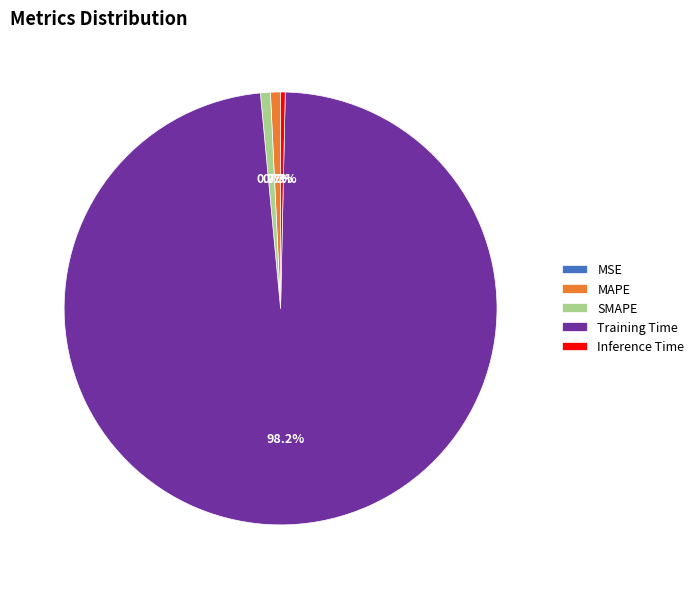

Which slice is the largest?

Training Time